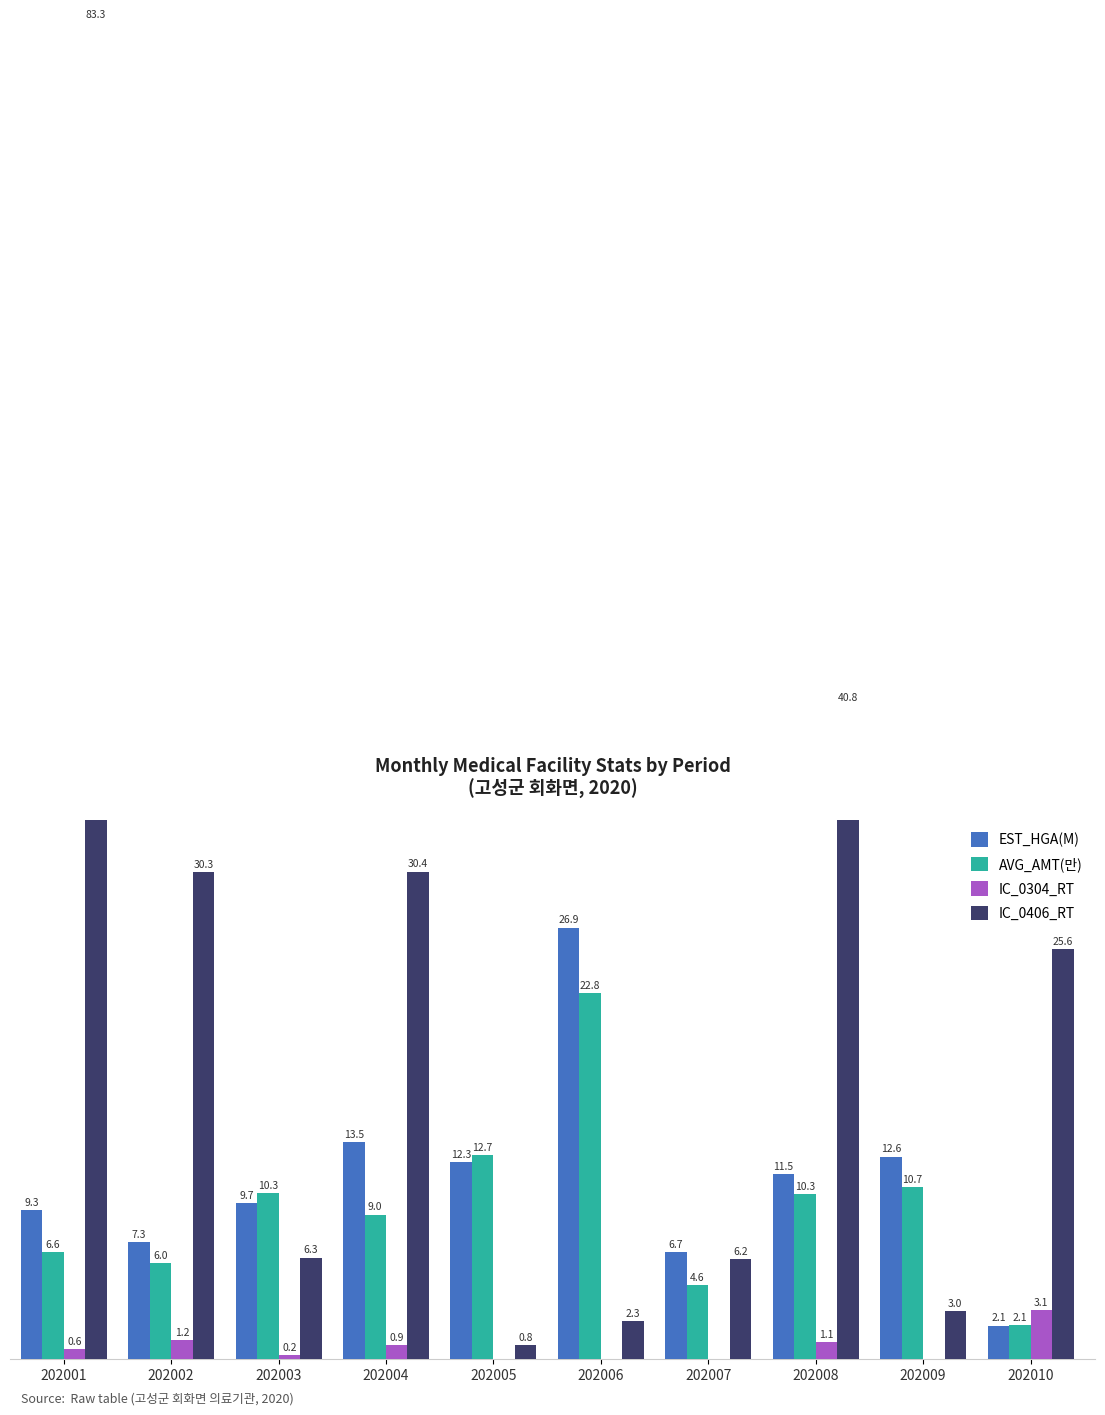

What is the lowest value of the AVG_AMT(만) series?

2.1